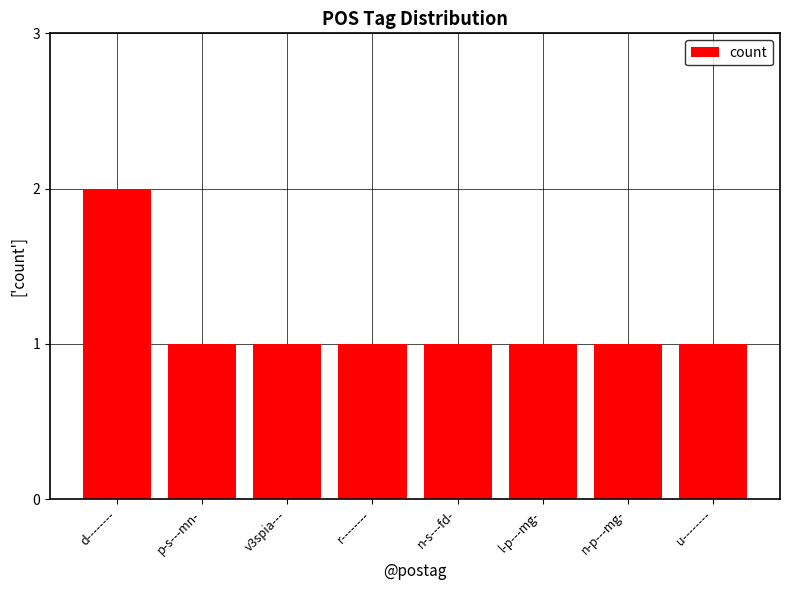

What is the difference between the maximum and second lowest values?

1